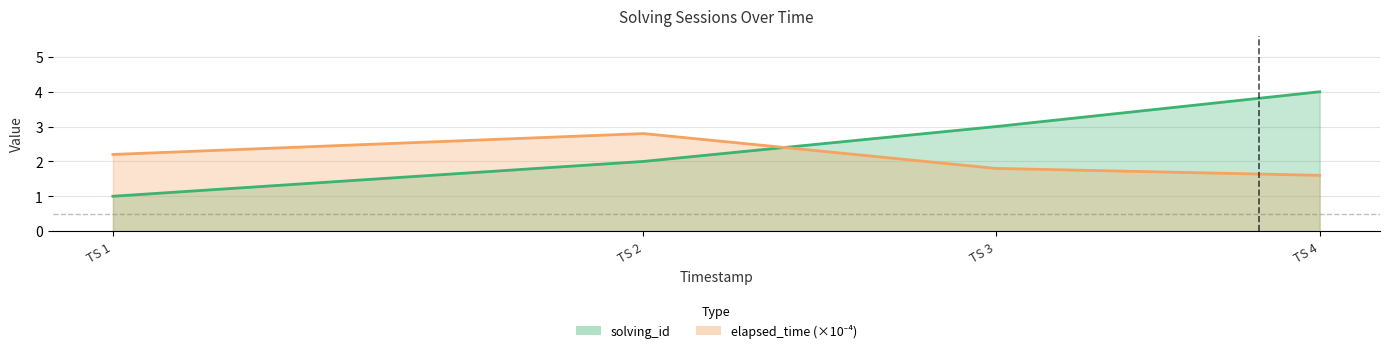

True or false: solving_id and elapsed_time cross at least once.

True